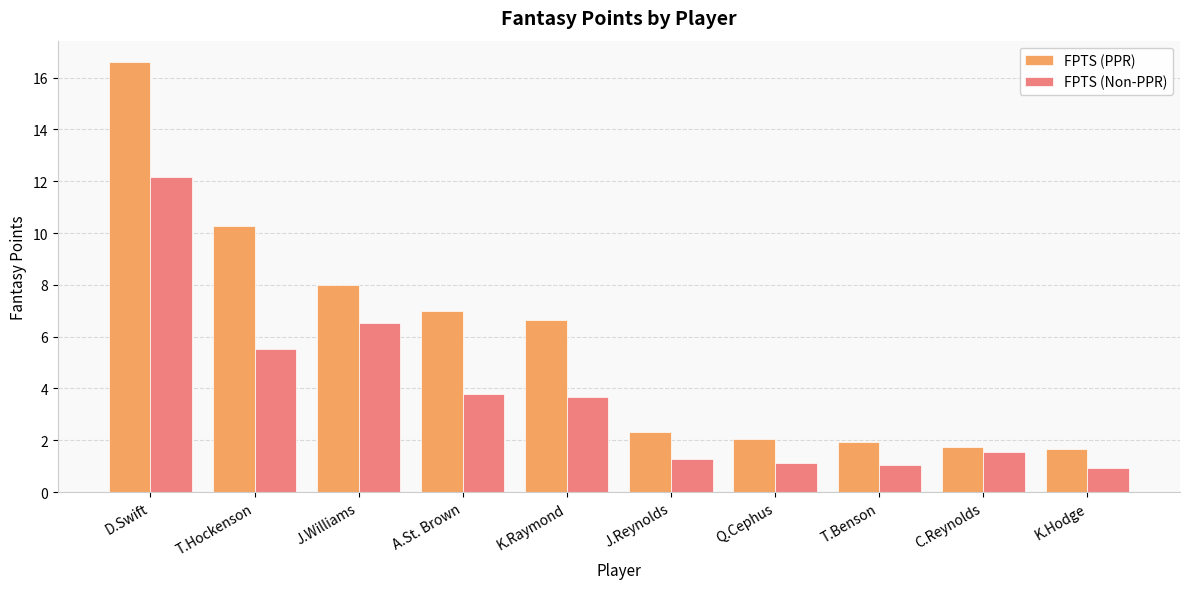

How many data points in FPTS (Non-PPR) are above 3?

5